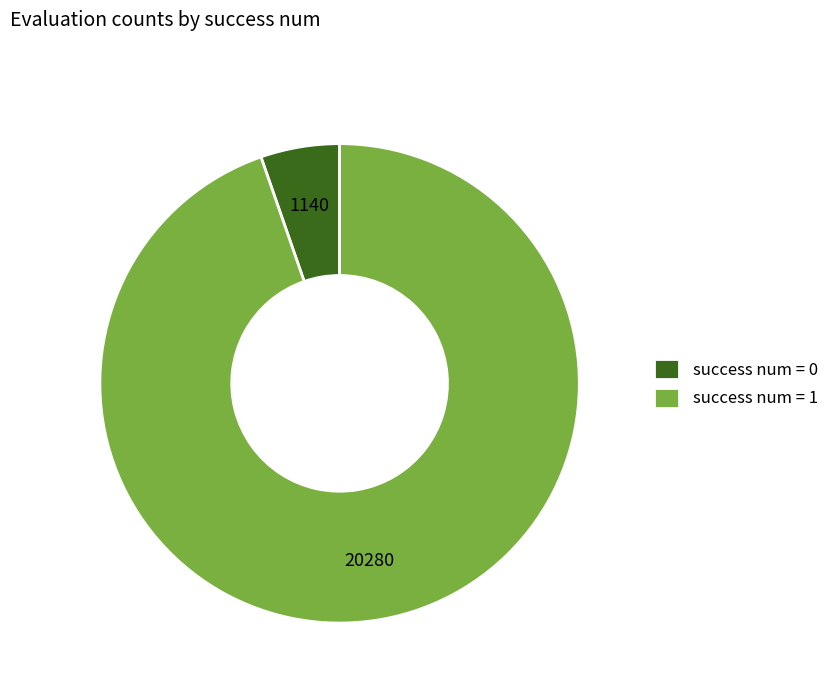

Combined, do success num = 1 and success num = 0 account for over 50%?

Yes